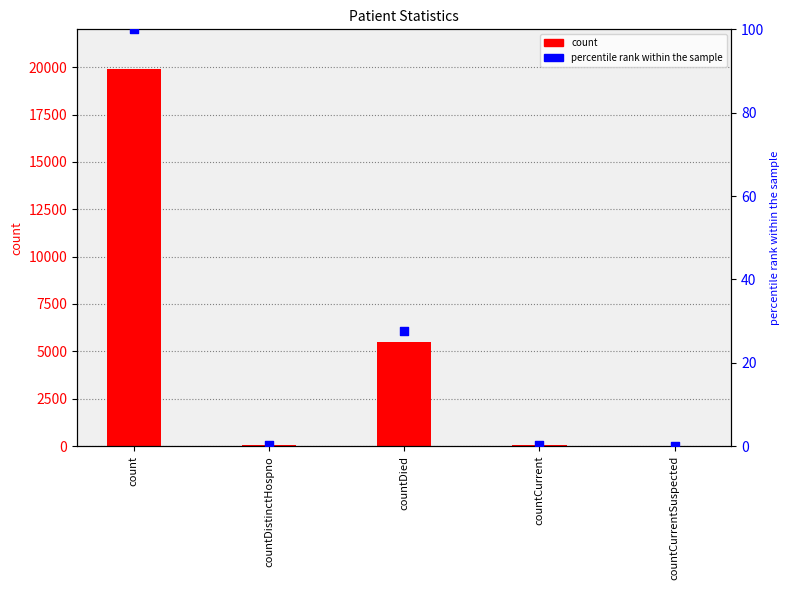

At how many categories does at least one series exceed 8461?

1